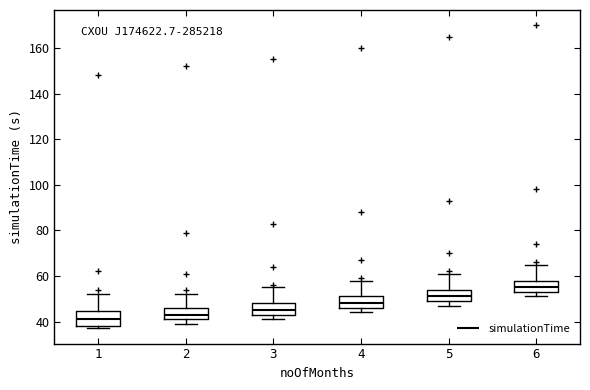

Which box has the highest median line?

6